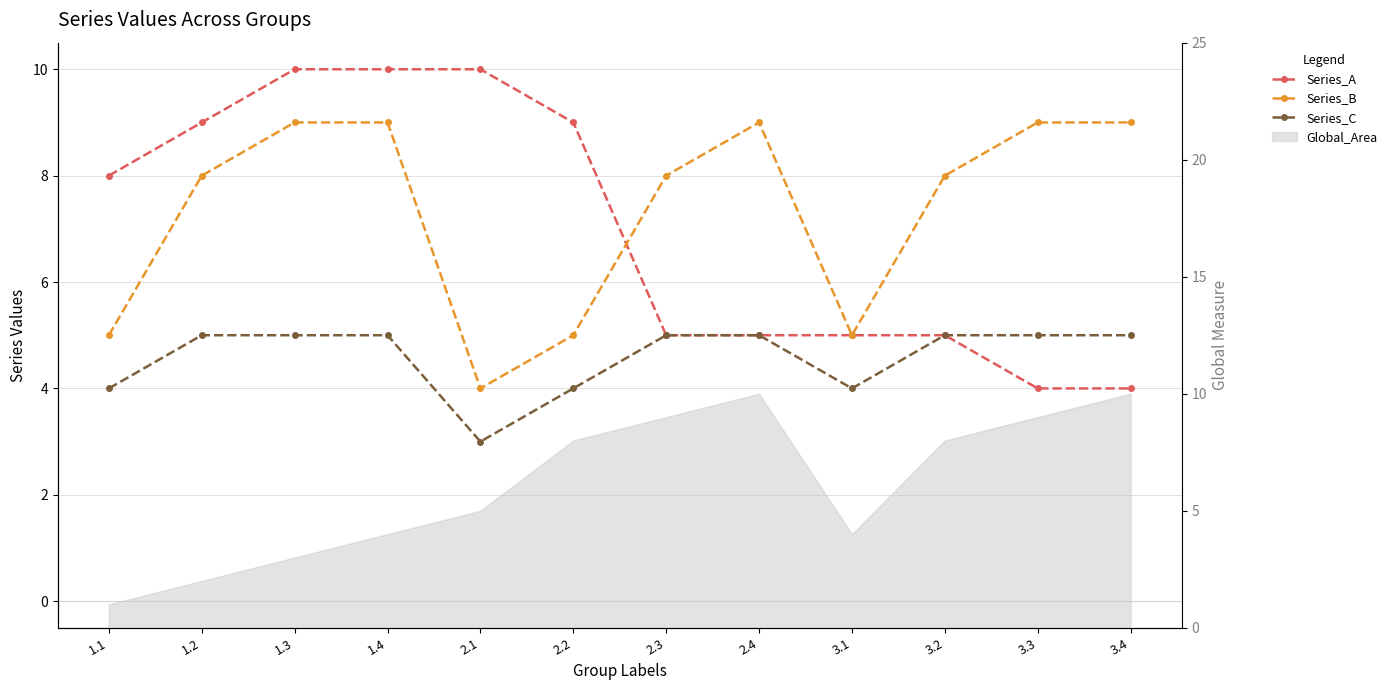

How many Series_B values are between 5 and 9?

11